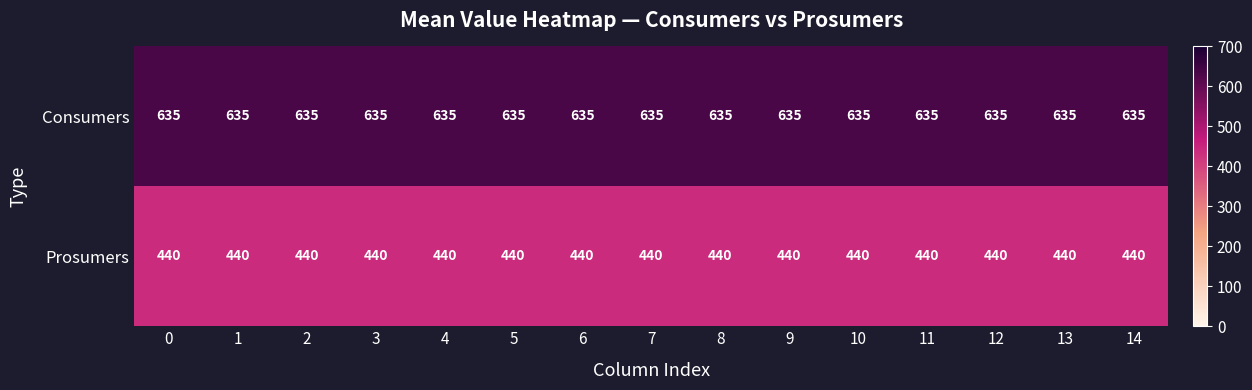

What is the average value of the Consumers series?

635